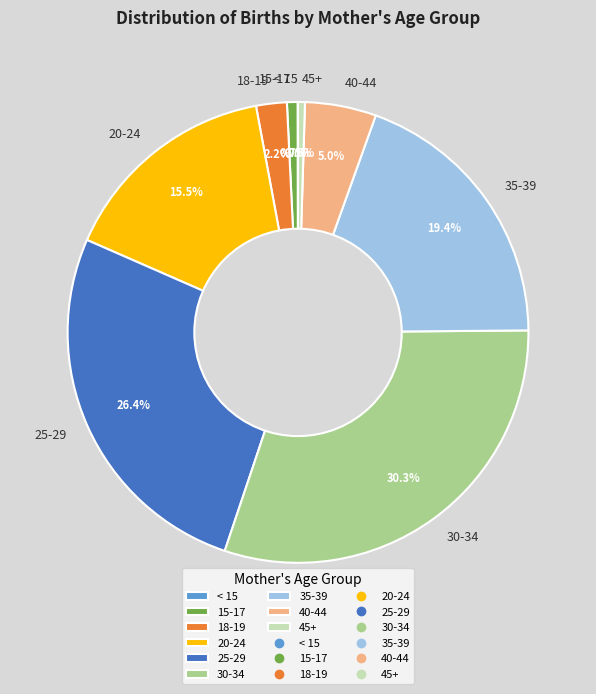

Is there any slice that represents more than half of the pie?

No